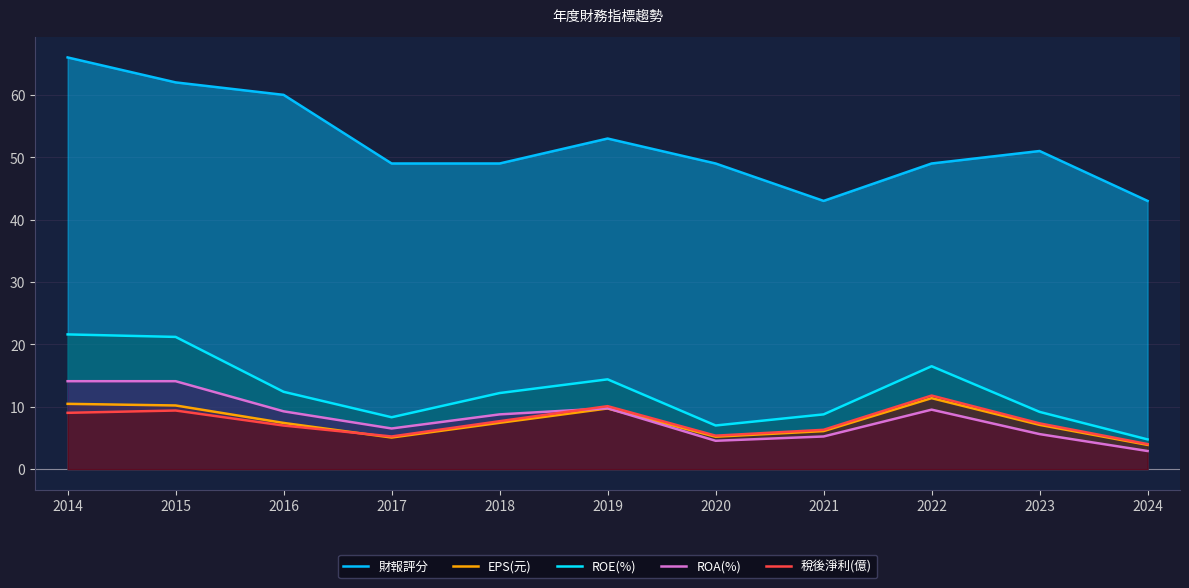

How many times do EPS(元) and ROA(%) cross each other?

1